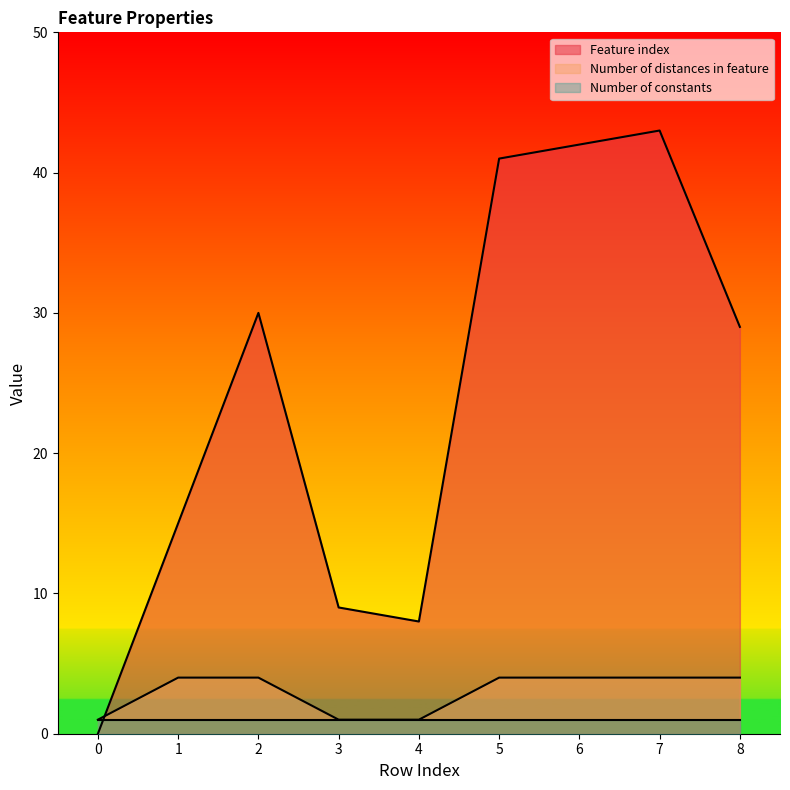

Between 5 and 8, which is larger?

5